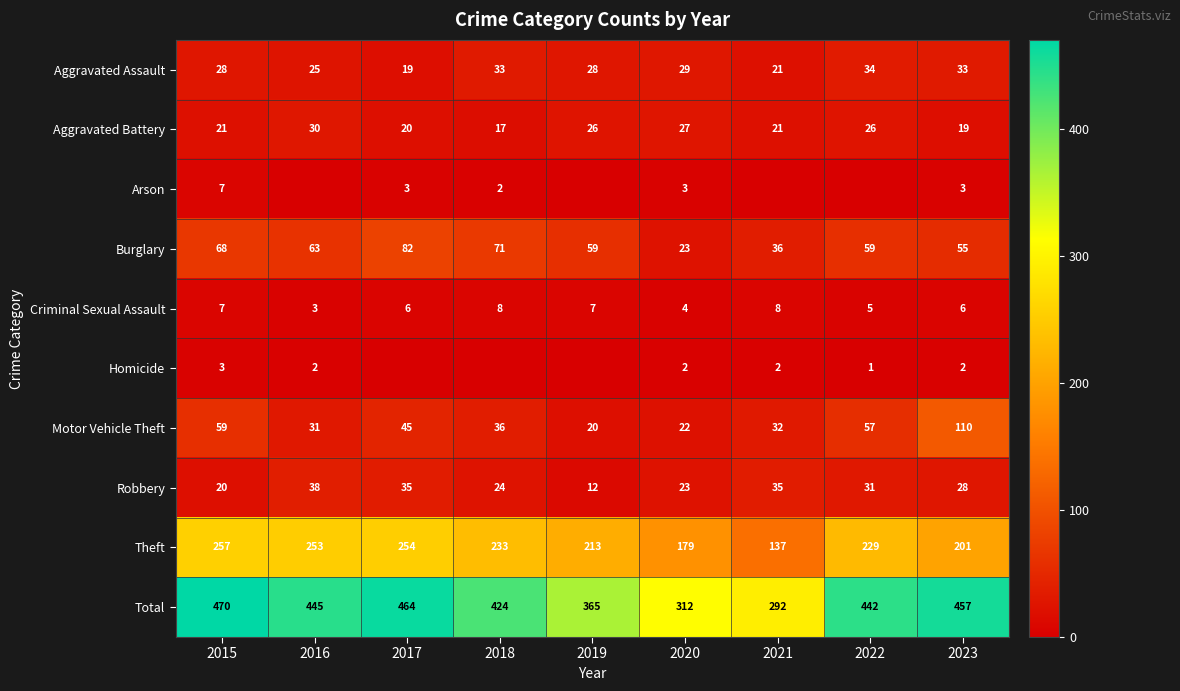

What is the approximate value of Theft at 2019, to the nearest 10?

210